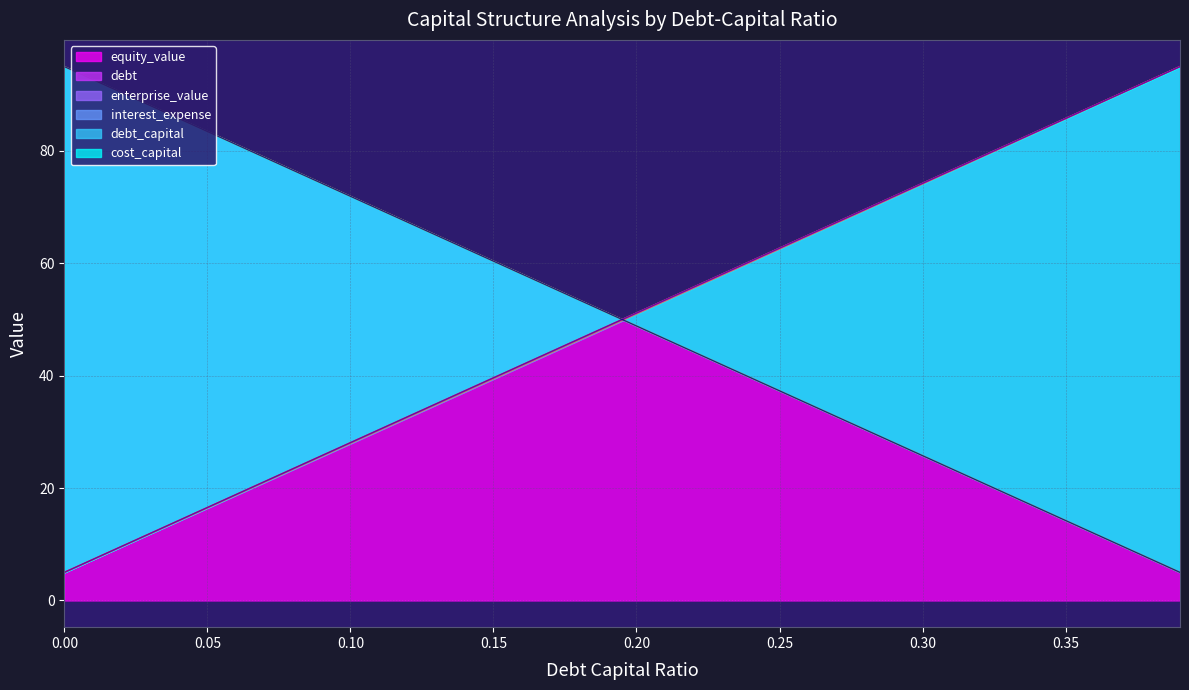

Is the value of enterprise_value at 0.07 greater than the value of debt_capital at 0.35?

No